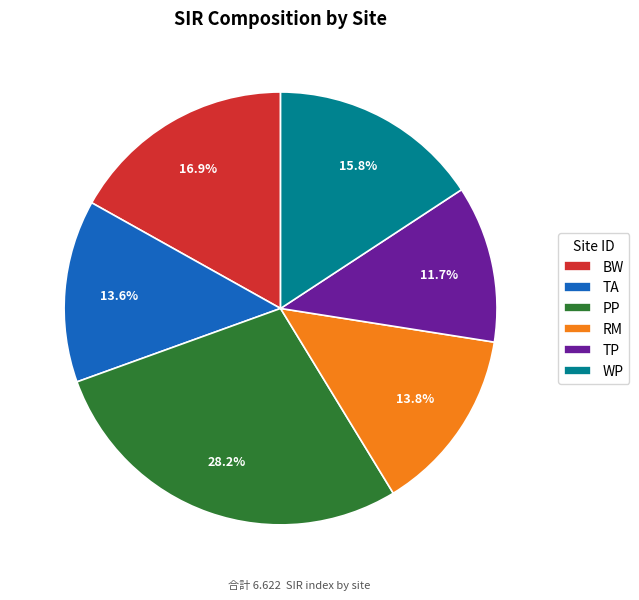

How many slices are in this pie chart?

6